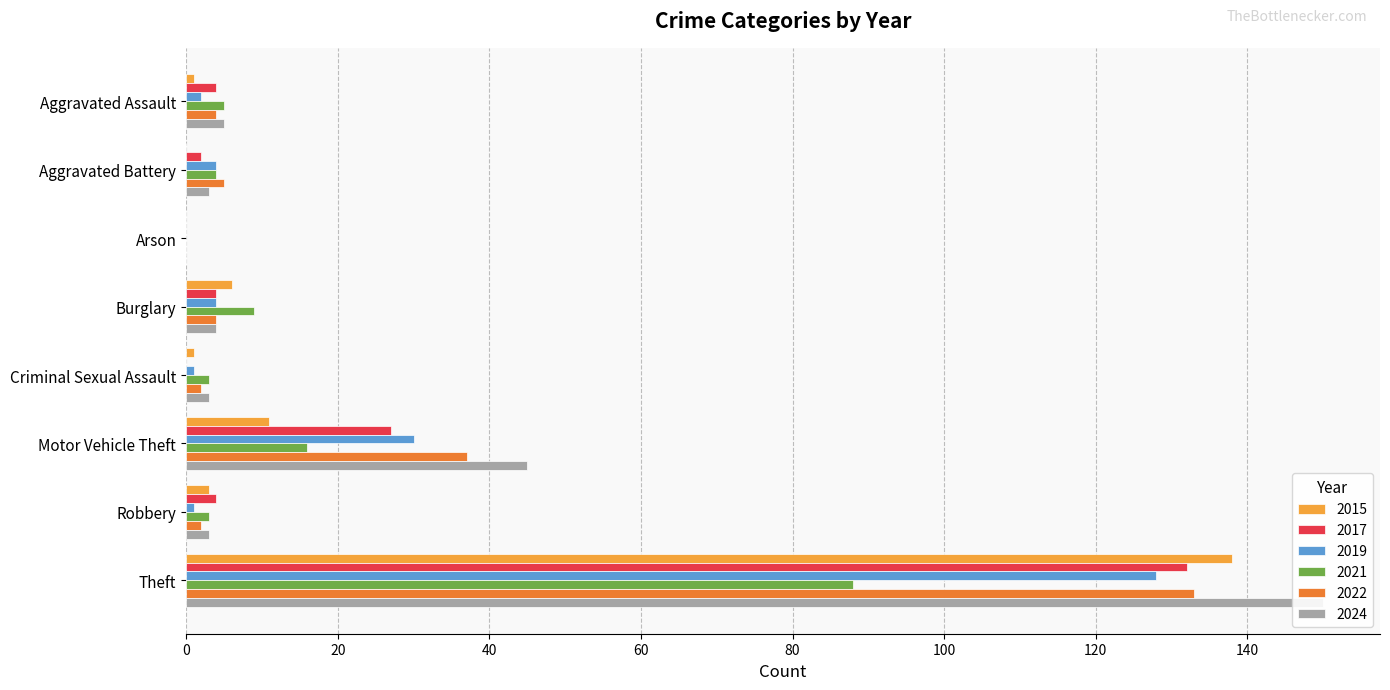

True or false: 2017 has a value of 179 at Theft.

False